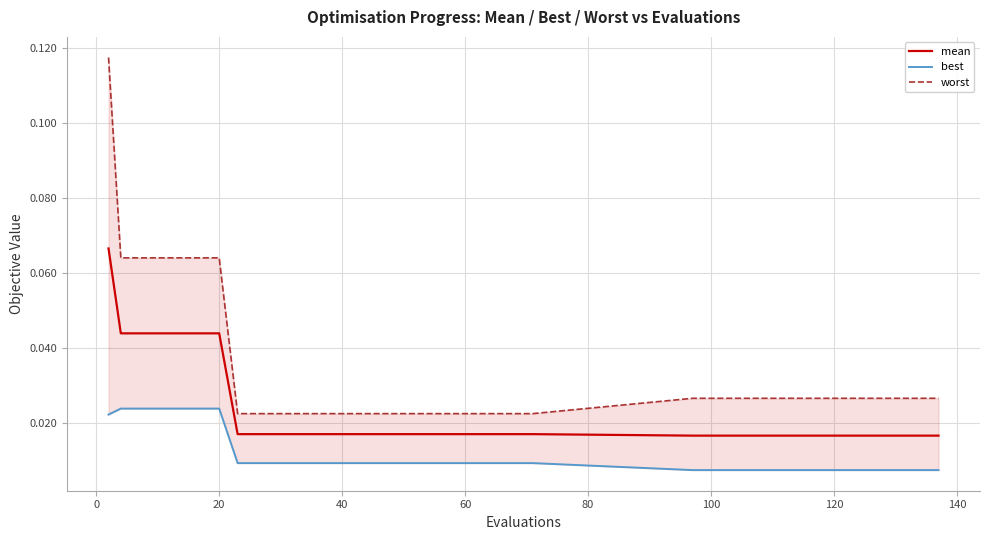

At how many categories does at least one series exceed 0?

30